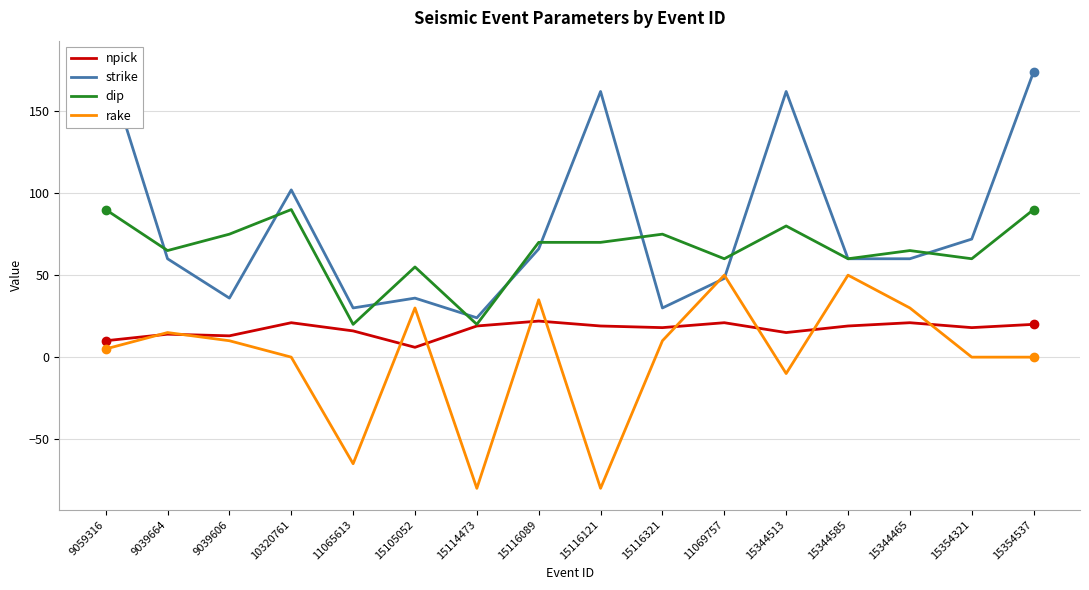

How many intersections are there between rake and strike?

2